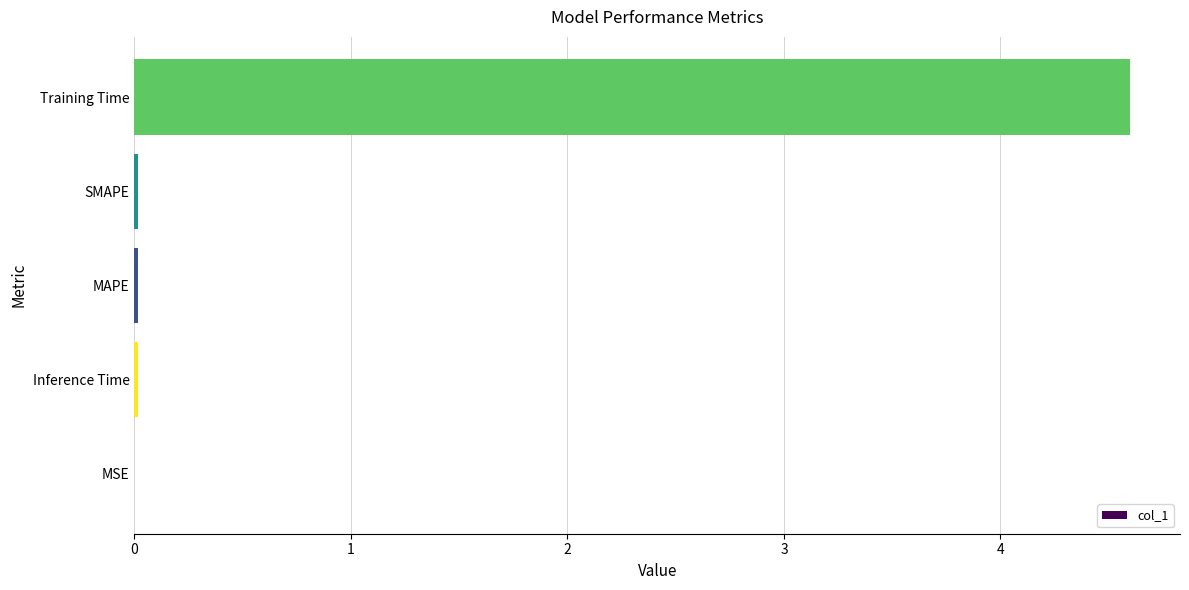

Which has a higher value, Training Time or MSE?

Training Time